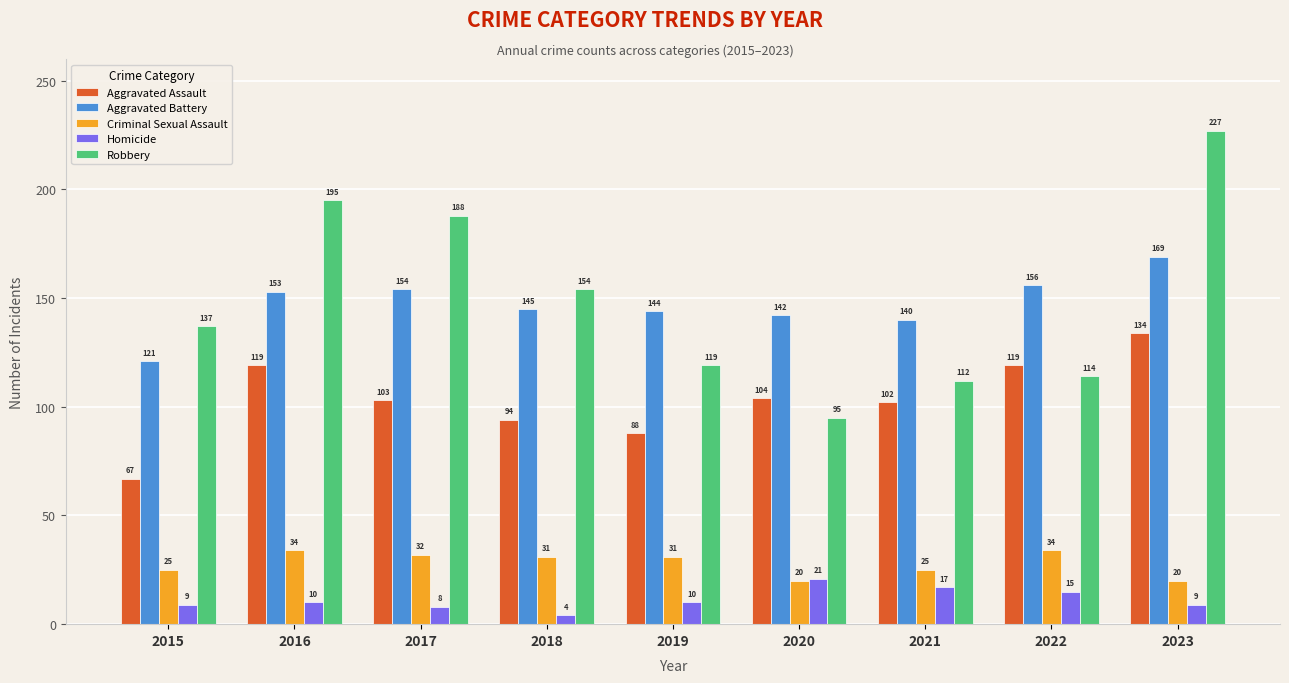

Which series has the widest spread of values?

Robbery